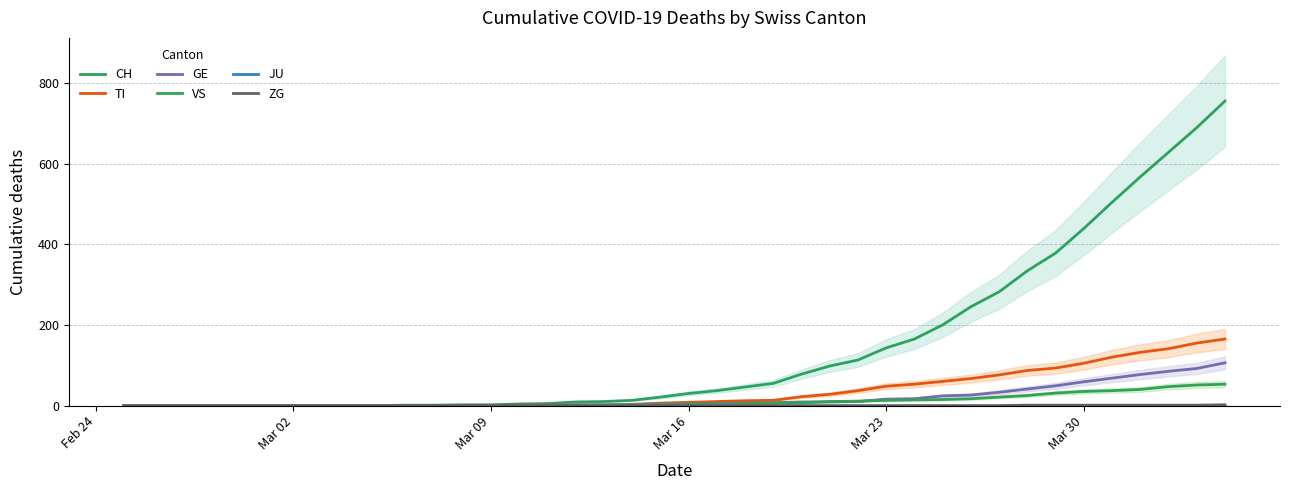

Reading left to right, what are all the values shown in this chart?

CH: 0	0	0	0	0	0	0	0	0	0	1	1	2	2	4	5	9	10	13	21	30	37	46	55	78	98	113	143	165	200	245	282	334	378	439	504	567	628	689	755
TI: 0	0	0	0	0	0	0	0	0	0	0	0	0	0	1	1	1	1	3	6	8	10	12	13	22	28	37	48	53	60	67	76	87	93	105	120	132	141	155	165
GE: 0	0	0	0	0	0	0	0	0	0	0	0	0	0	1	1	2	2	2	4	4	5	6	7	9	9	10	16	17	24	26	33	41	49	59	68	77	85	92	106
VS: 0	0	0	0	0	0	0	0	0	0	0	0	0	0	0	0	0	1	1	2	3	3	4	6	7	10	11	13	14	15	17	21	25	31	35	37	40	47	51	53
JU: 0	0	0	0	0	0	0	0	0	0	0	0	0	0	0	0	0	0	0	0	0	0	0	0	0	0	0	0	0	0	0	0	0	0	0	0	0	0	0	0
ZG: 0	0	0	0	0	0	0	0	0	0	0	0	0	0	0	0	0	0	0	0	0	0	0	0	0	0	0	0	0	0	0	0	1	1	1	1	1	1	1	2